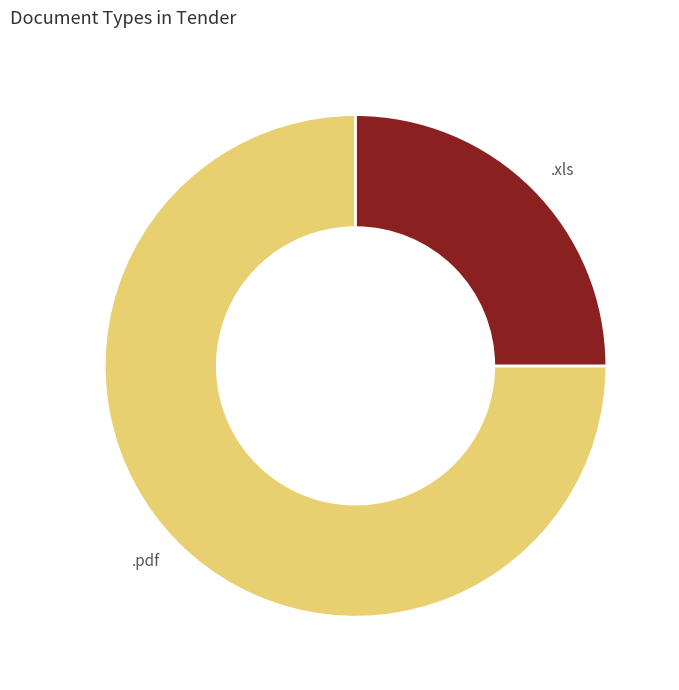

Which has a higher value, .xls or .pdf?

.pdf